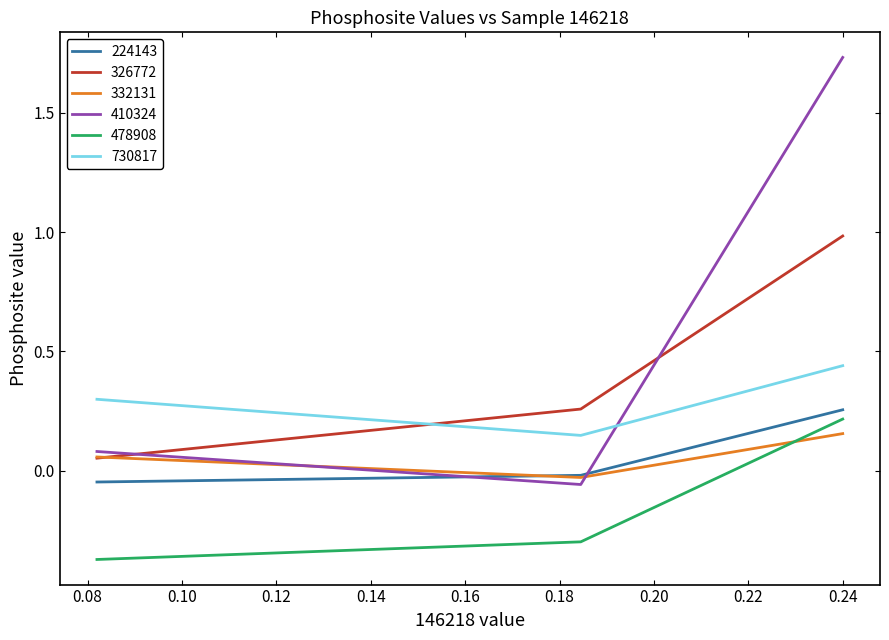

Which series has the largest total across all categories?

410324